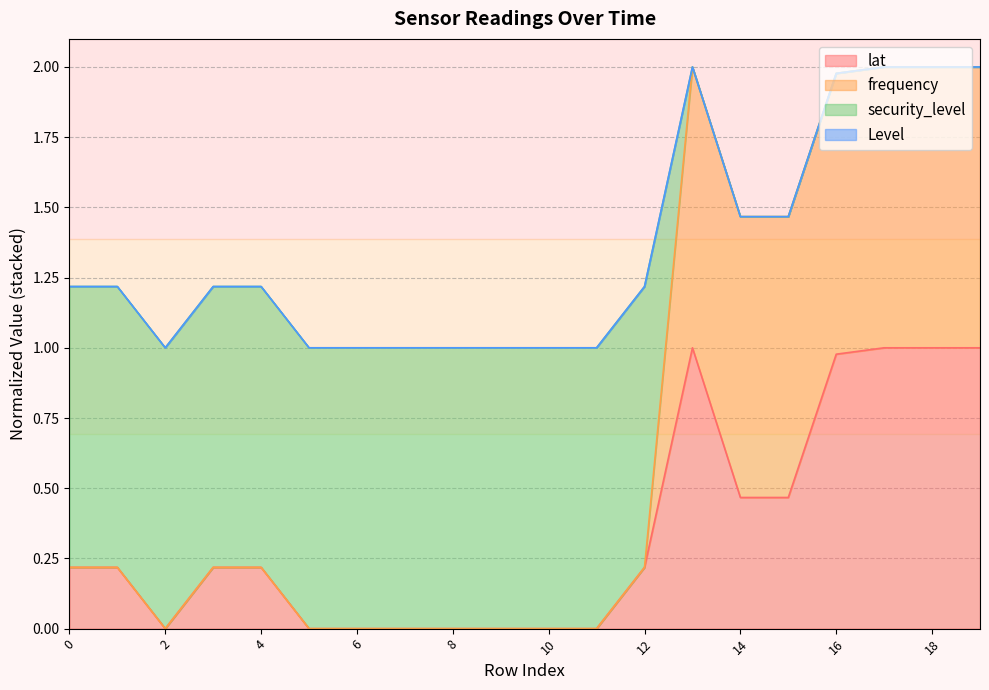

Which category has the lowest value in the frequency series?

2